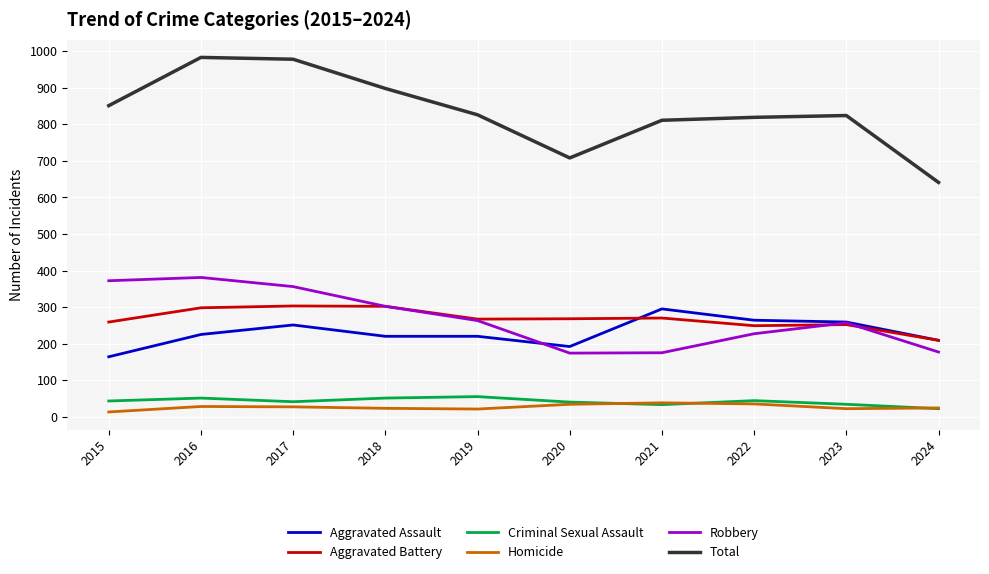

What is the greatest value displayed?

983